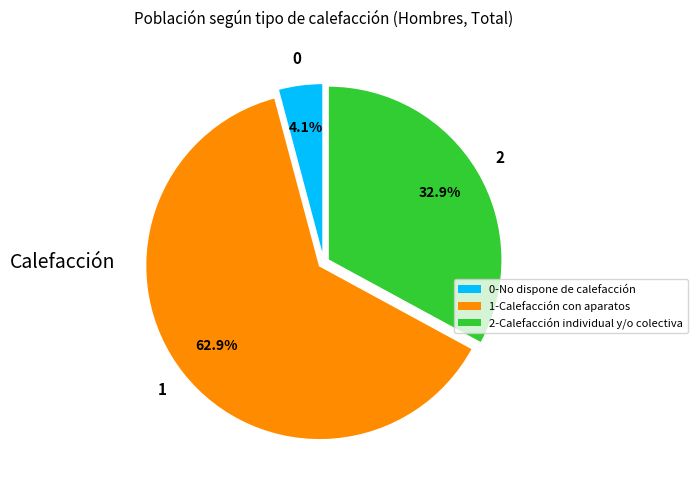

Is there any slice that represents more than half of the pie?

Yes